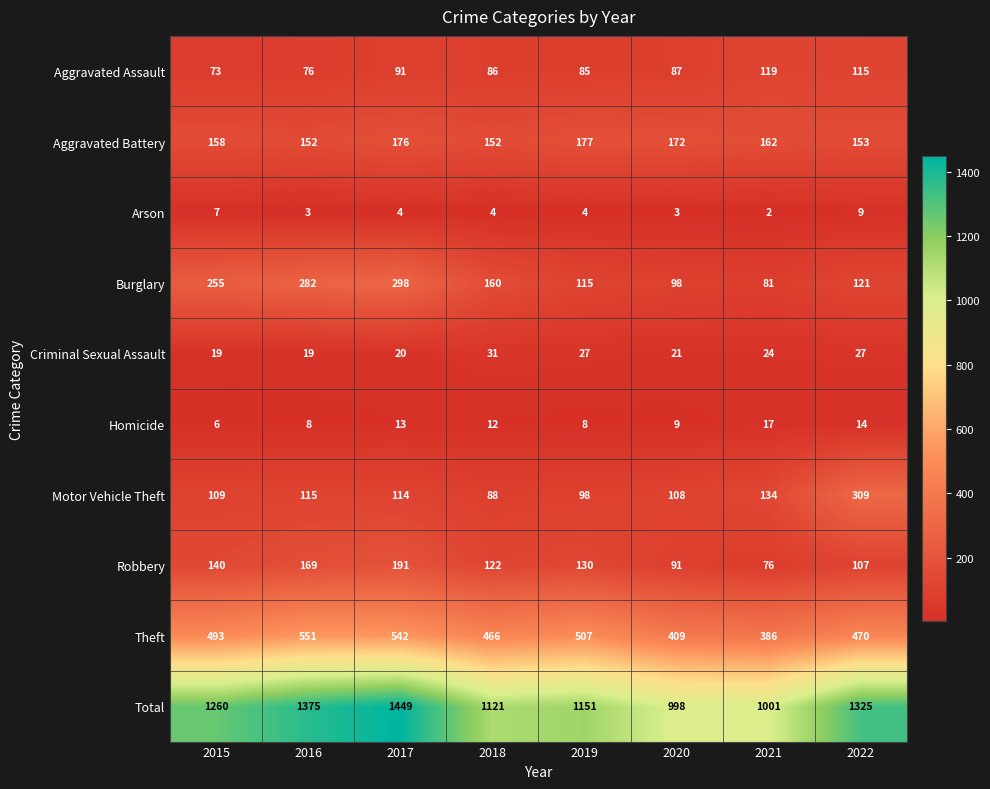

Which series has the largest total across all categories?

Total